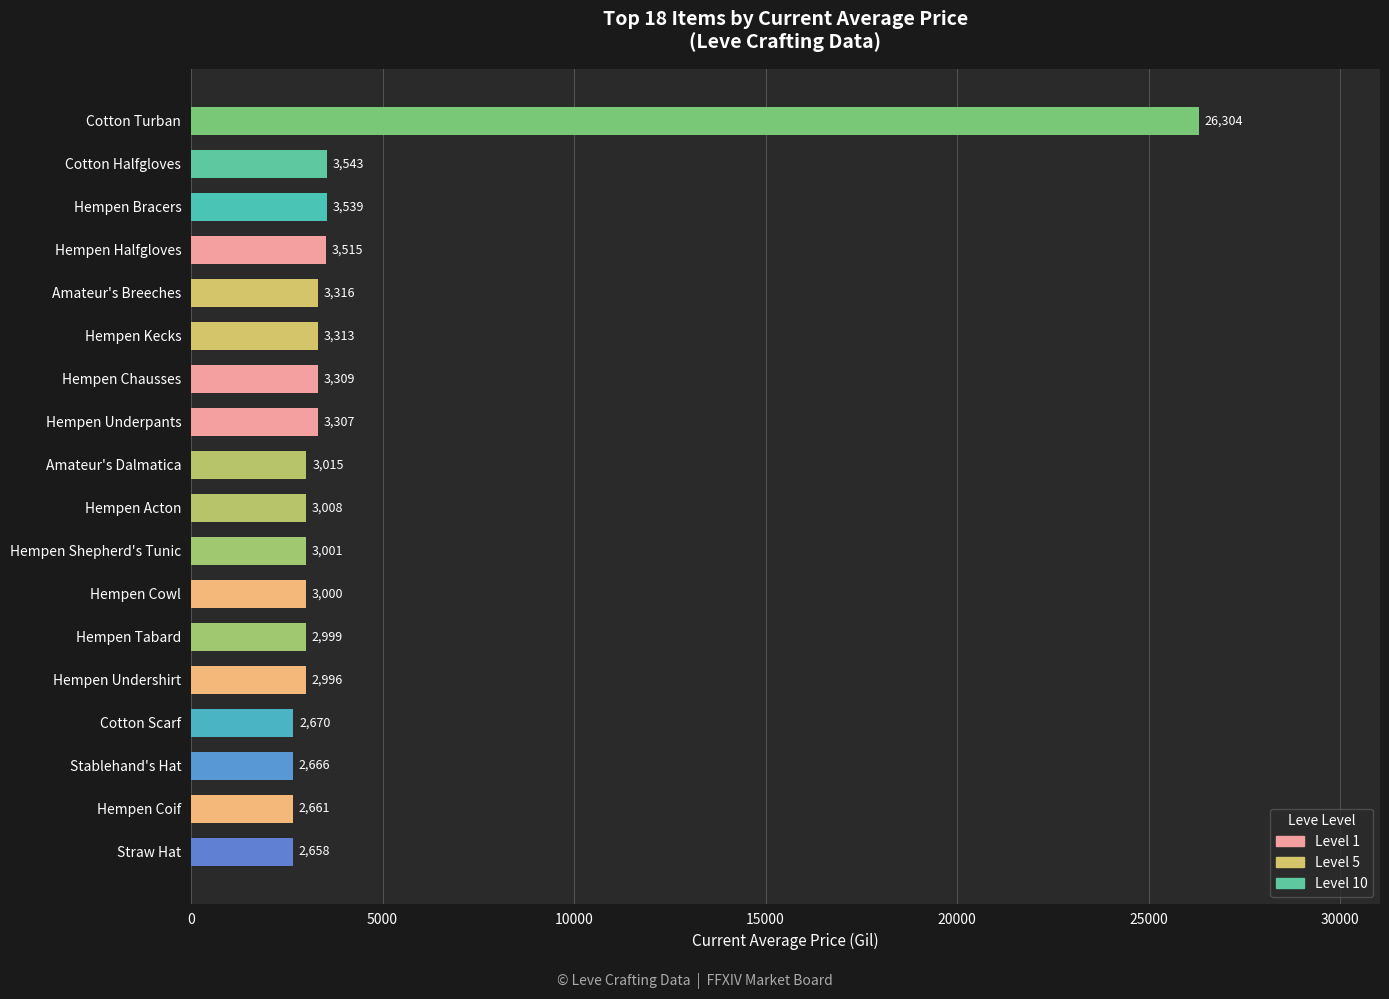

True or false: the data shows 2661 at Hempen Coif.

True